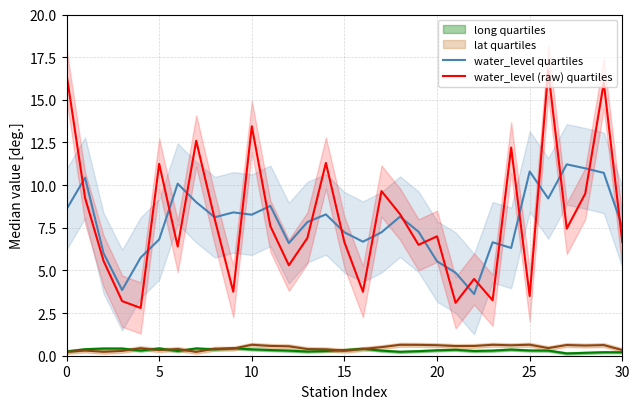

The value of water_level (raw) quartiles at 18 is 8.3. True or false?

True